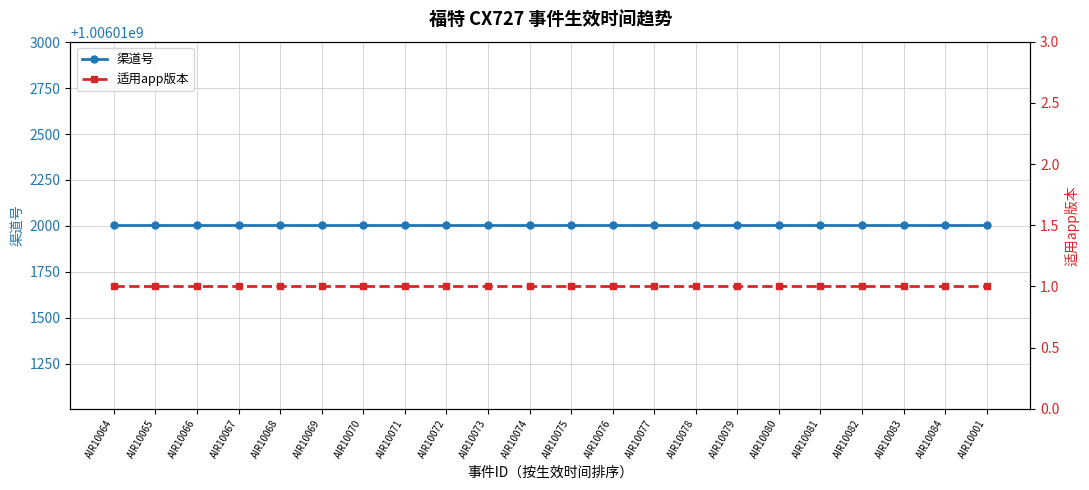

The 适用app版本 series shows 0 at AIR10079. True or false?

False